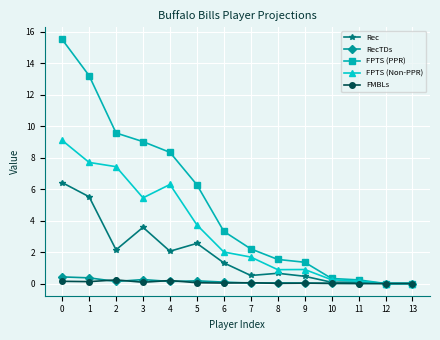

Which series has the widest spread of values?

FPTS (PPR)